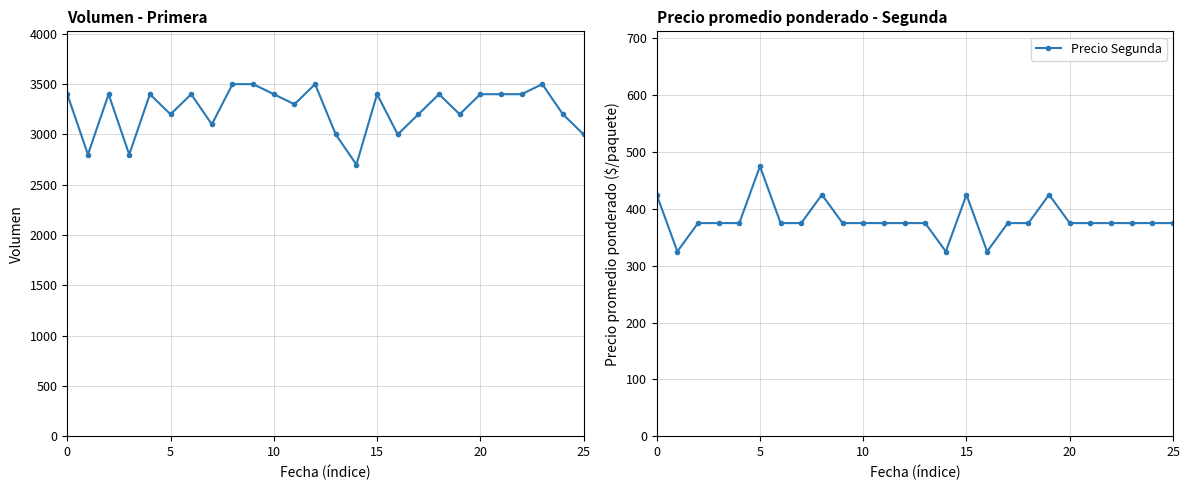

Where is Primera nearest to the value 3100?

7